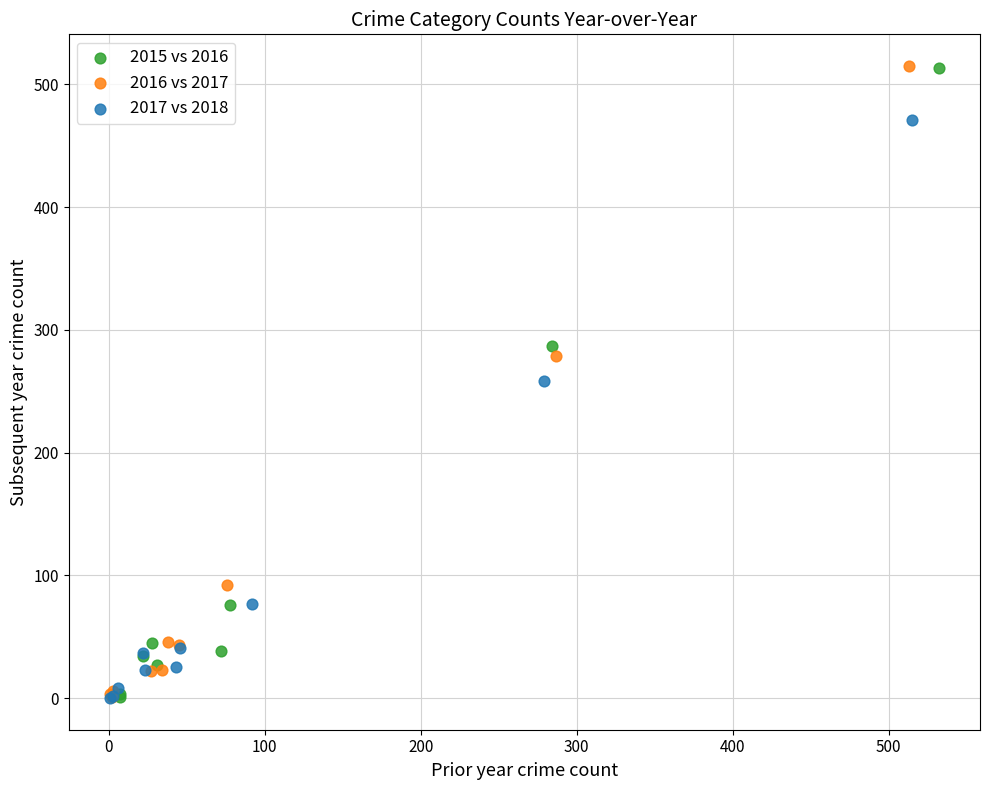

What are all the series names shown in the legend?

2015 vs 2016, 2016 vs 2017, 2017 vs 2018